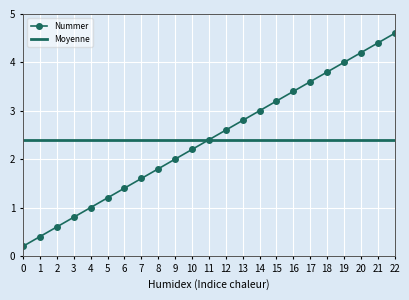

Which label corresponds to the largest value in the chart?

22